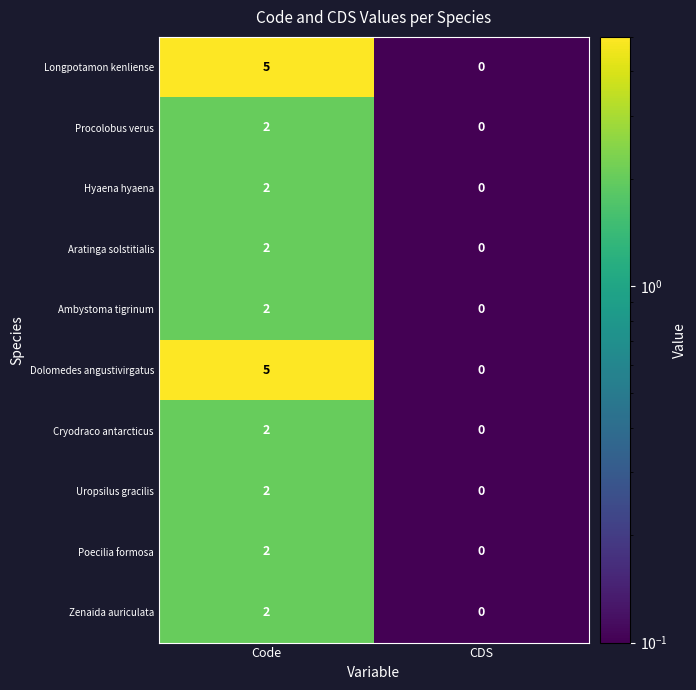

Which category has the highest value across all series?

Code